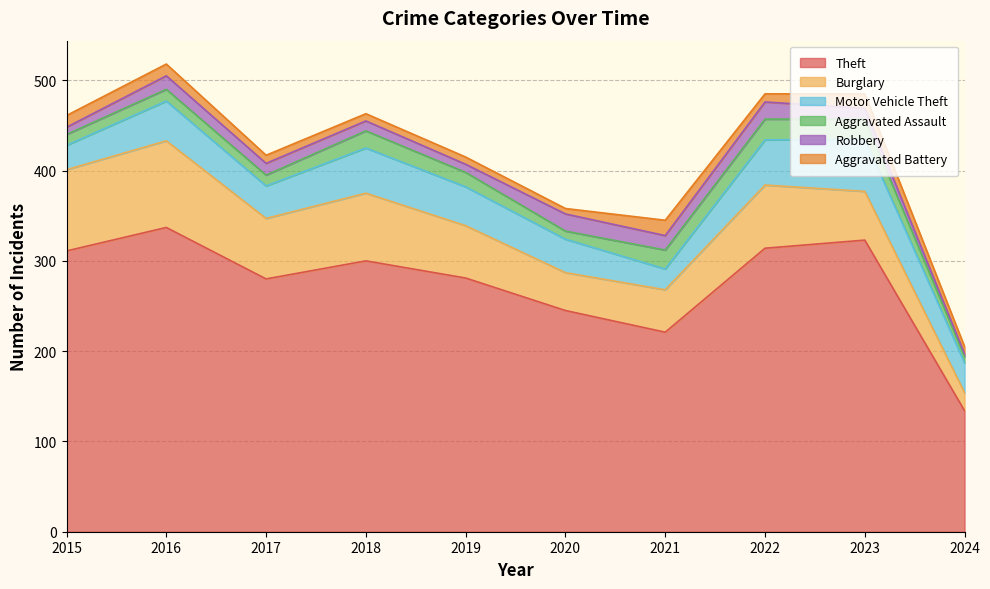

What is the sum of all Theft values?

2746